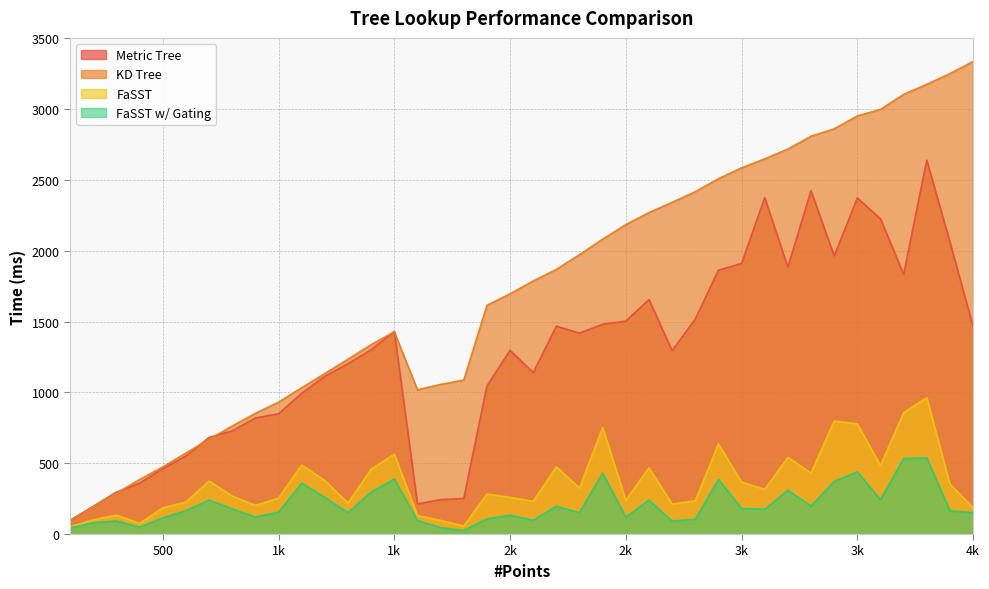

How many lines are shown in the chart?

4